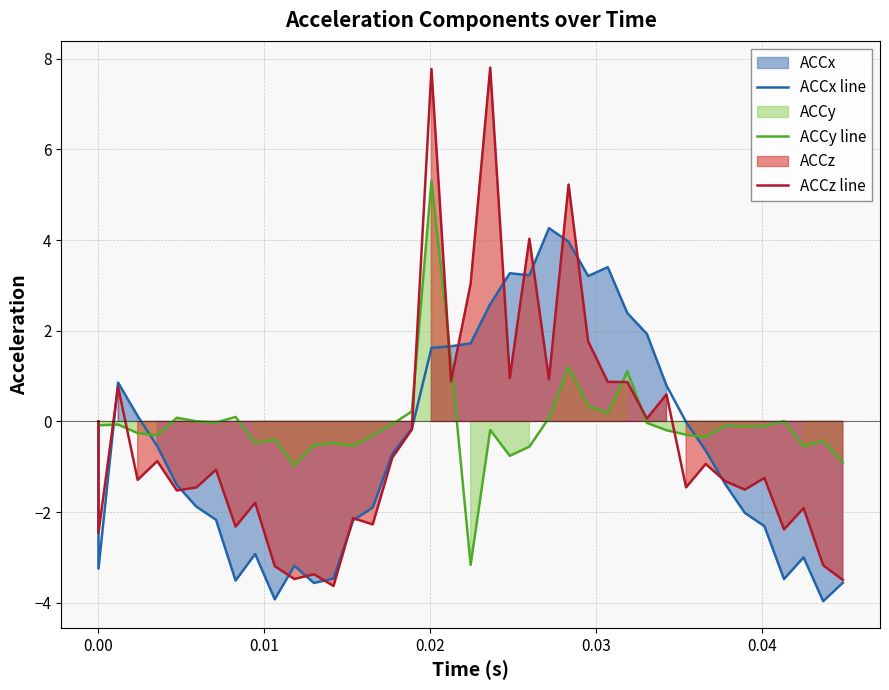

How many positive values does the ACCz line series have?

14